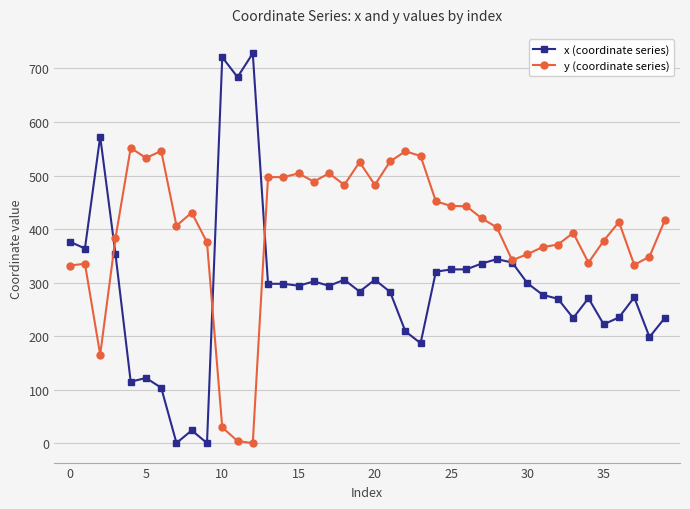

True or false: y (coordinate series) has more than 2 interior local peaks.

True